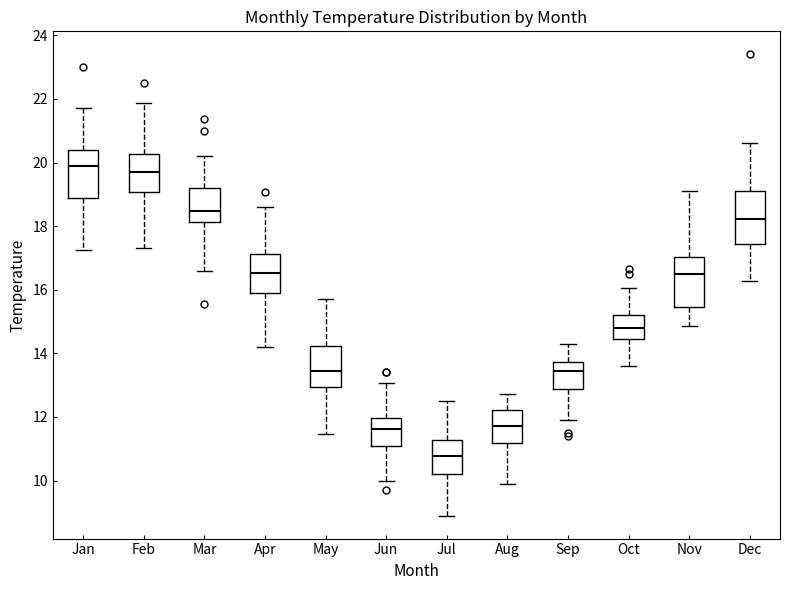

Reading left to right, read every box against the y-axis: the position of its median line, the range the box covers, and the ends of its whiskers. The values are not printed on the chart, so give them approximately, as read against the axis.

Jan: median 19.8, box 19.0 to 20.4, whiskers 17.2 to 21.8
Feb: median 19.8, box 19.0 to 20.2, whiskers 17.4 to 21.8
Mar: median 18.4, box 18.2 to 19.2, whiskers 16.6 to 20.2
Apr: median 16.6, box 15.8 to 17.2, whiskers 14.2 to 18.6
May: median 13.4, box 13.0 to 14.2, whiskers 11.4 to 15.8
Jun: median 11.6, box 11.2 to 12.0, whiskers 10.0 to 13.0
Jul: median 10.8, box 10.2 to 11.2, whiskers 9.0 to 12.6
Aug: median 11.8, box 11.2 to 12.2, whiskers 10.0 to 12.8
Sep: median 13.4, box 12.8 to 13.8, whiskers 12.0 to 14.4
Oct: median 14.8, box 14.4 to 15.2, whiskers 13.6 to 16.0
Nov: median 16.6, box 15.4 to 17.0, whiskers 14.8 to 19.2
Dec: median 18.2, box 17.4 to 19.2, whiskers 16.2 to 20.6